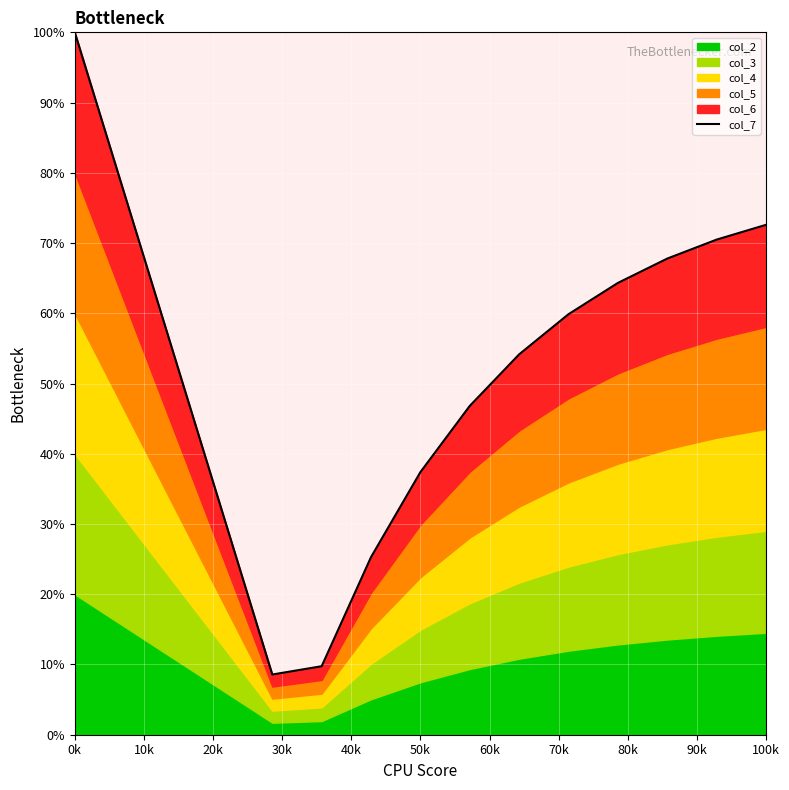

What is the value of the 12th point from the left?

64.3